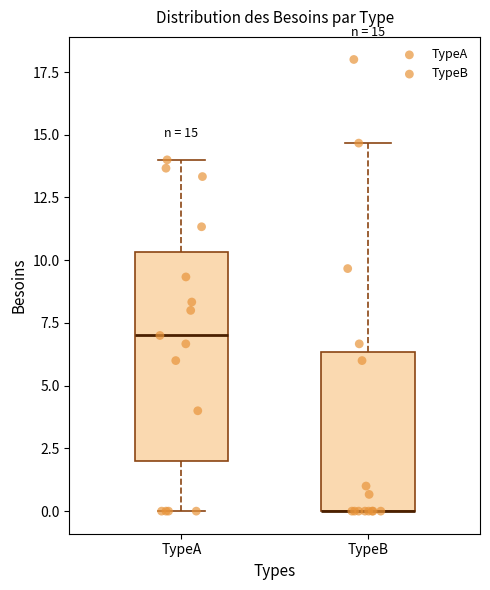

Comparing the boxes themselves (not the whiskers), which one is the tallest?

TypeA